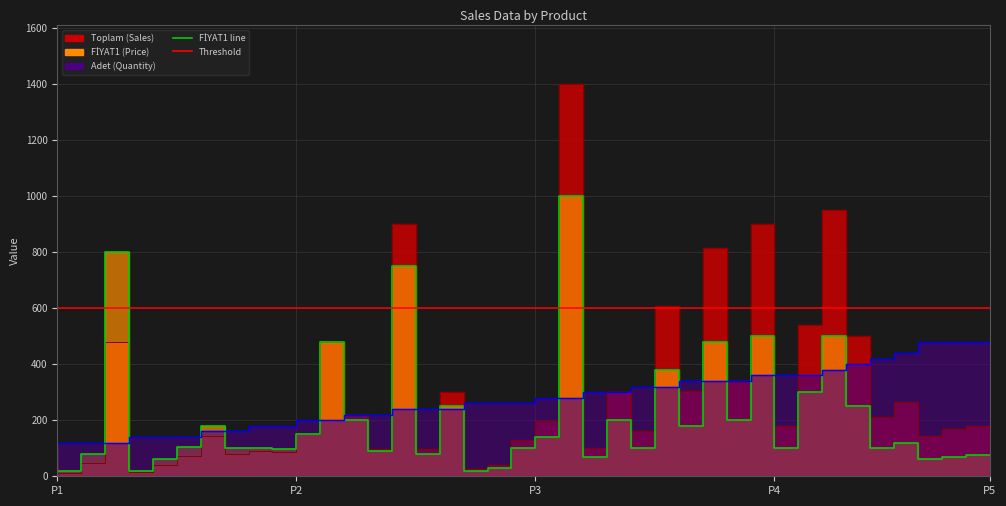

How many values in the Toplam series exceed 178?

20